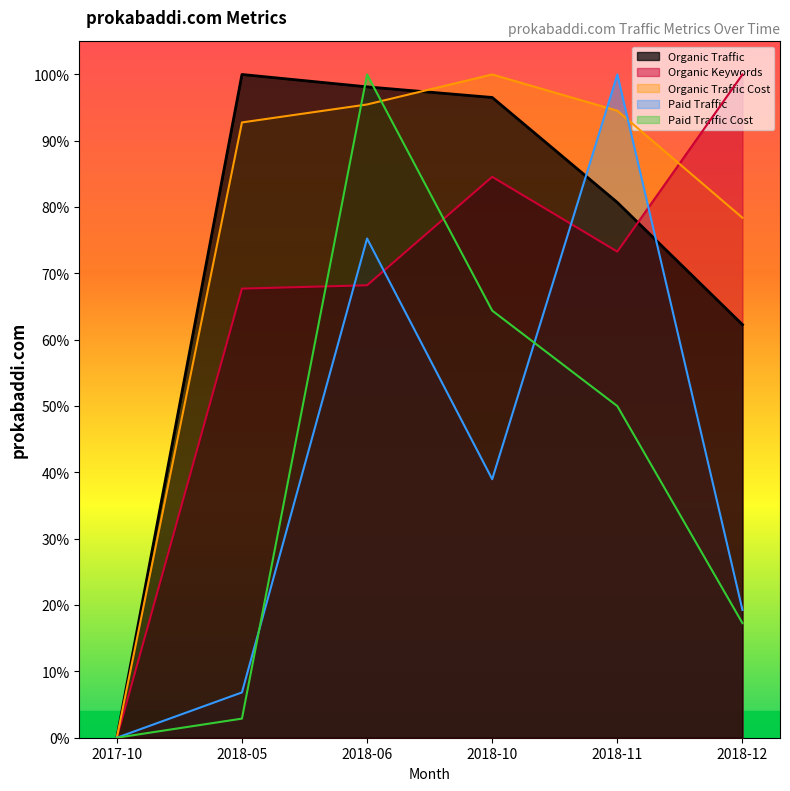

Is it true that Paid Traffic equals 0.1 at 2018-05?

True